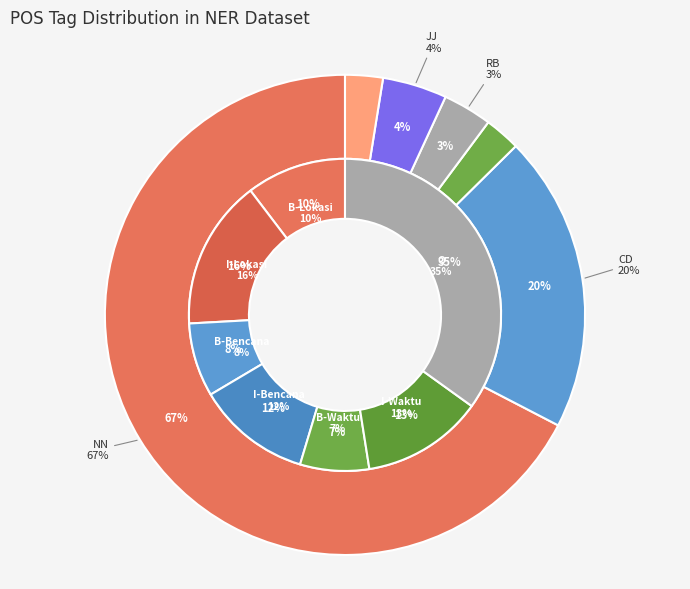

To the nearest percent, what portion does CD represent?

20%